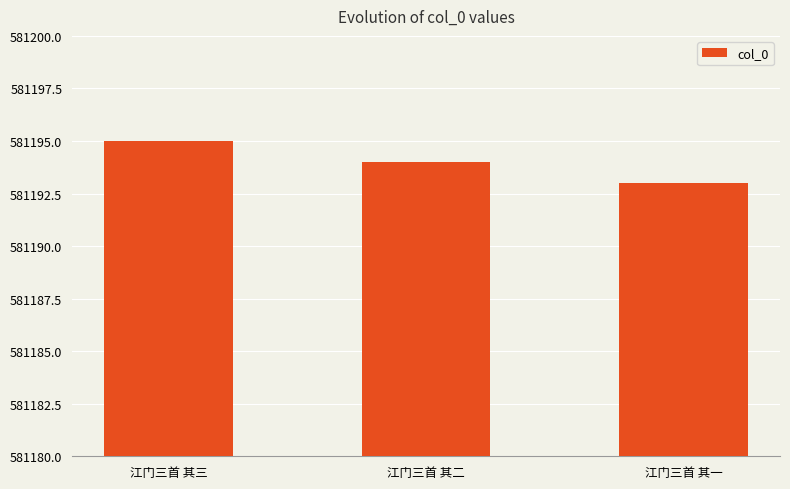

What is the label of the 2nd bar from the left?

江门三首 其二